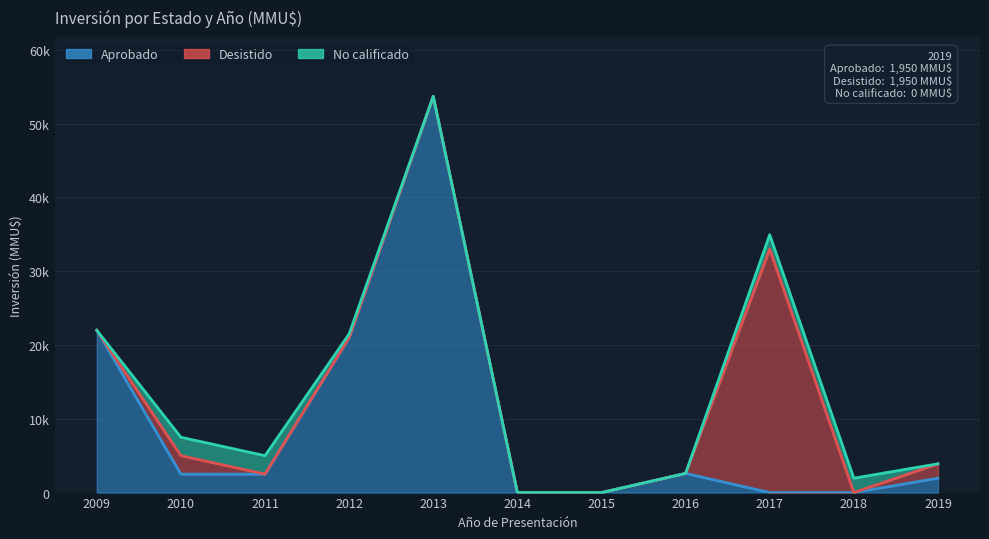

What is the sum of the No calificado values at 2018 and 2013?

1950